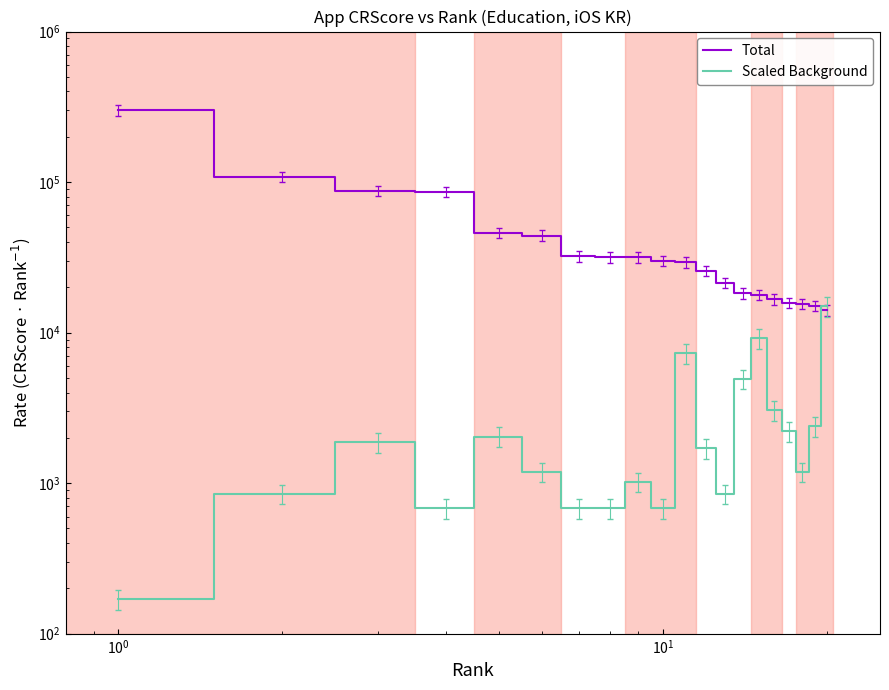

What are all the series names shown in the legend?

Total, Scaled Background